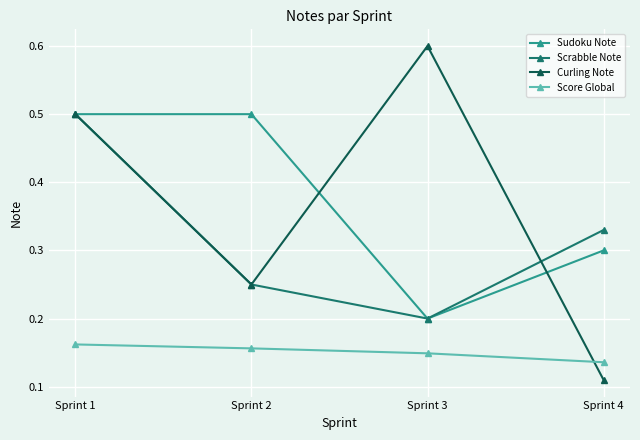

What is the total value across all series at Sprint 1?

1.7